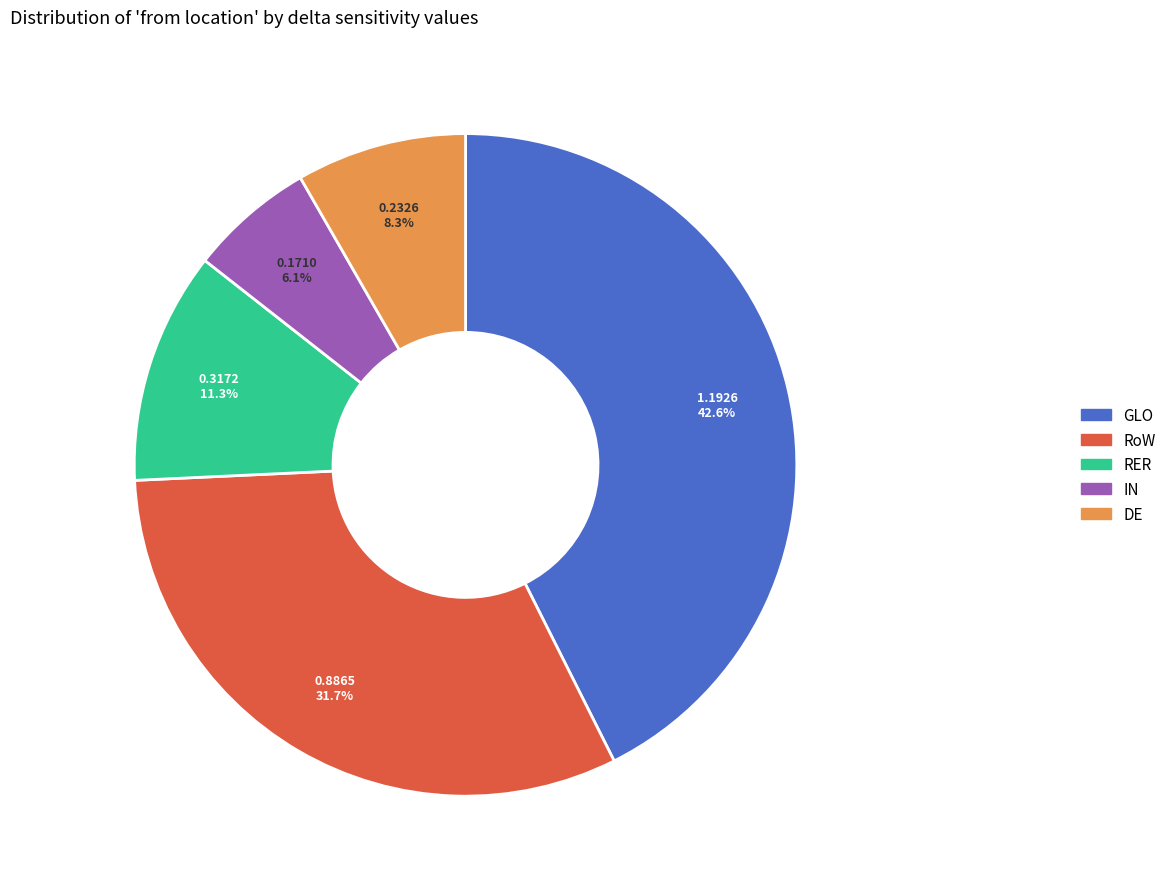

To the nearest percent, what is the difference between the largest and smallest slice percentages?

36%